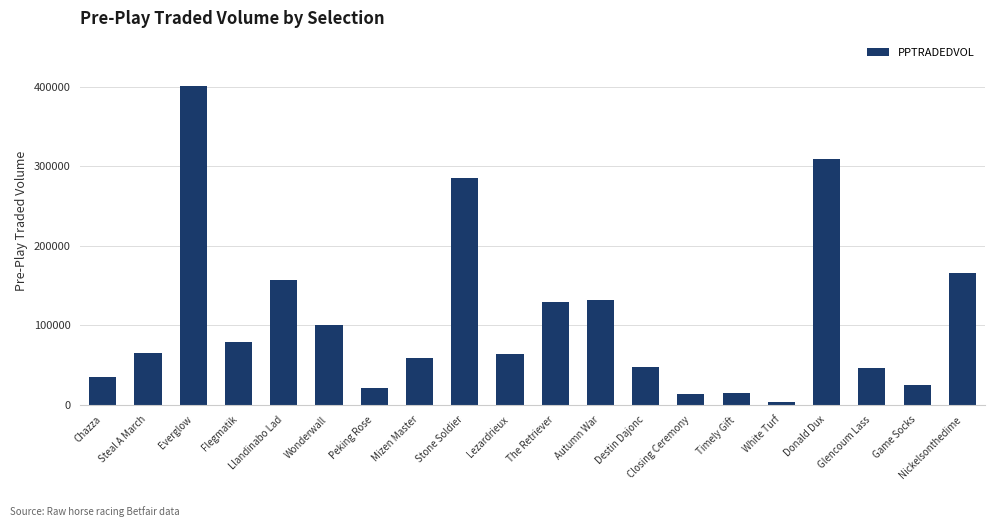

Which category has the highest value across all series?

Everglow